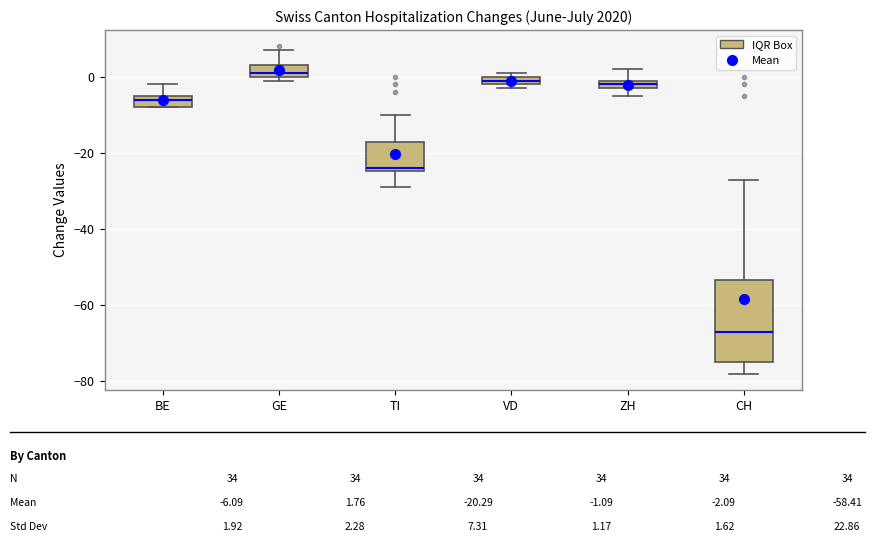

Where is the upper edge of the box for TI on the y-axis? The values are not printed on the chart, so give them approximately, as read against the axis.

-18